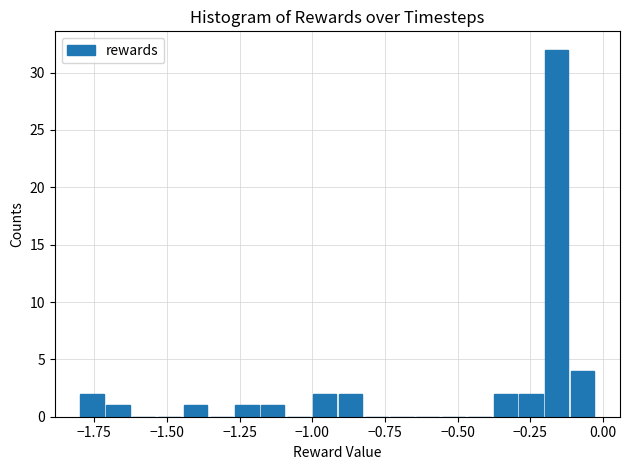

Around what value on the x-axis is the tallest bar? Give the approximate position of its centre, as read against the axis.

-0.15